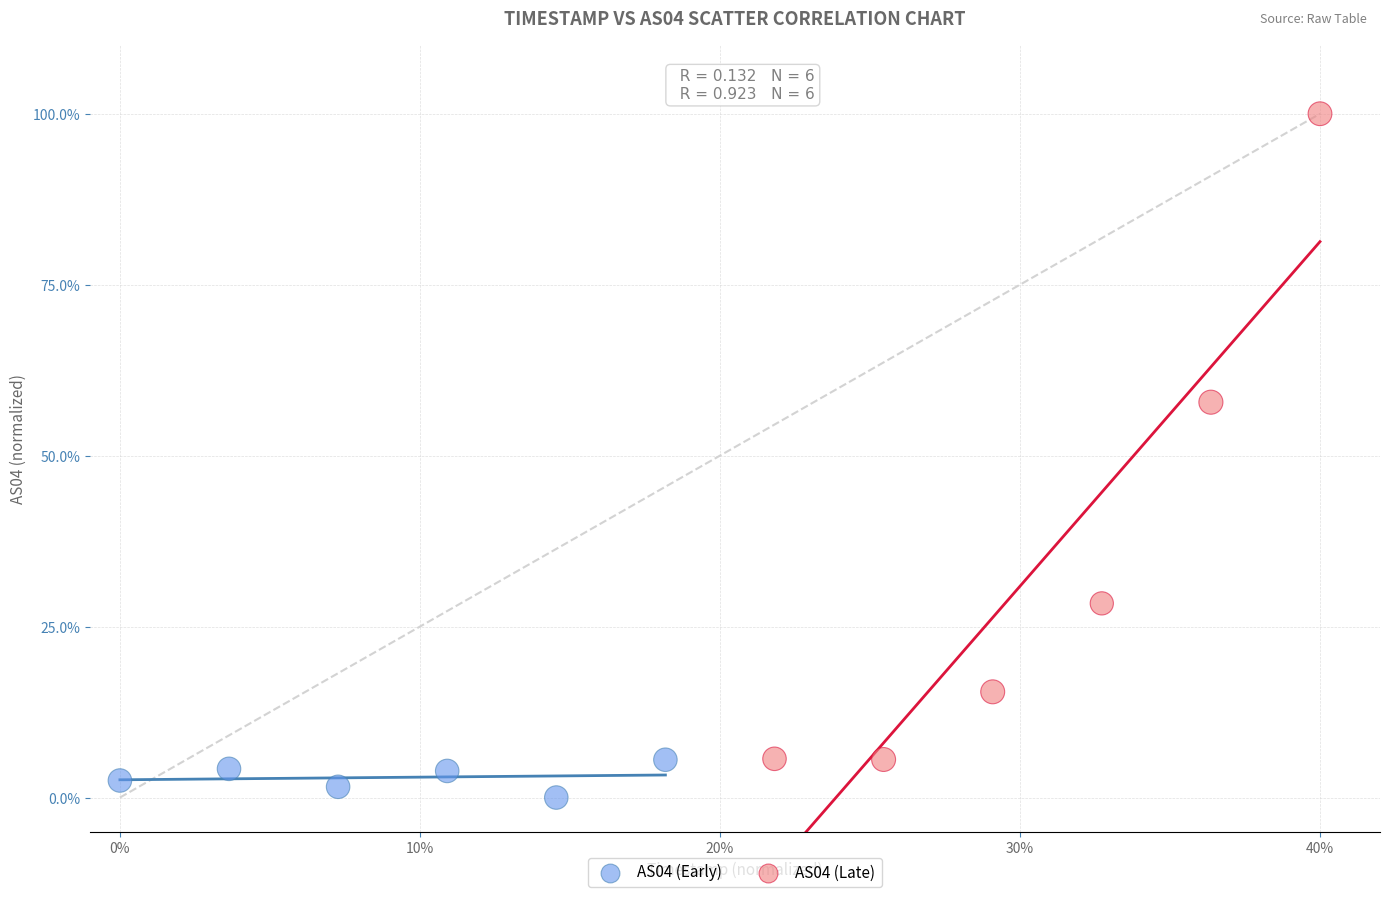

Which series has the widest spread of Y values?

AS04 (Late)